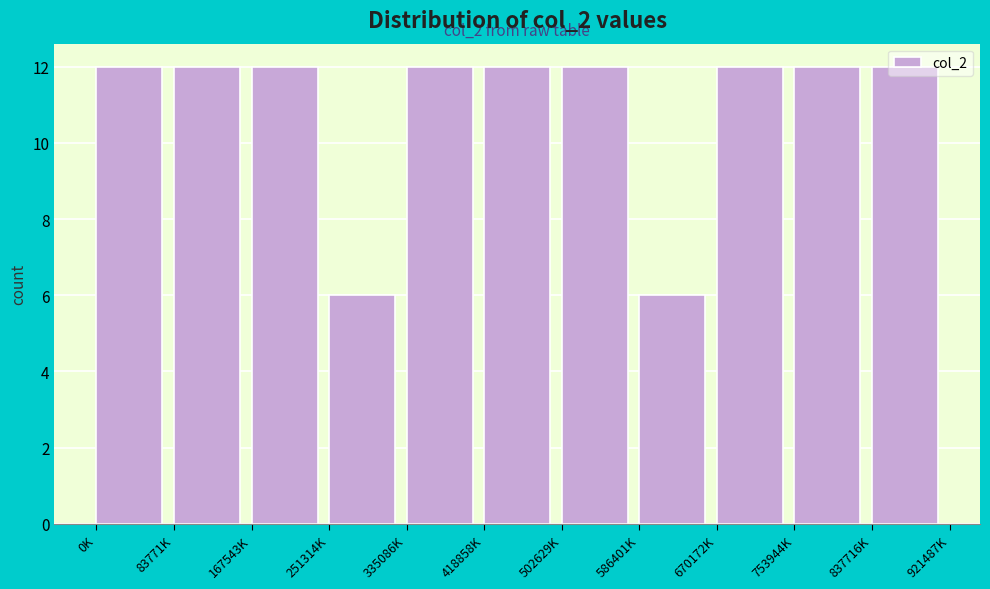

What is the minimum value shown in the chart?

6